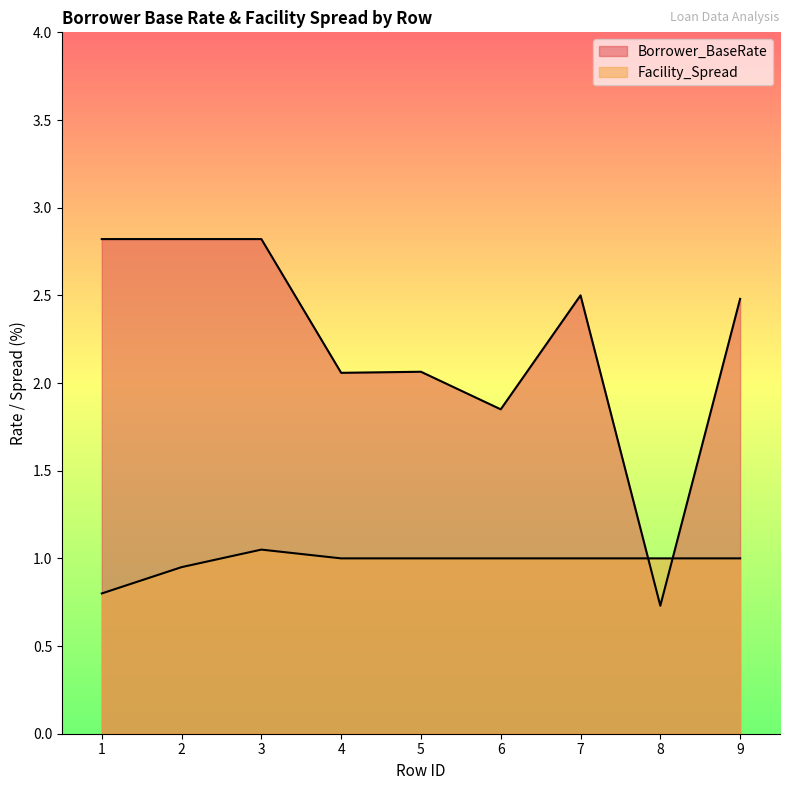

After their last crossing, which series has the higher values: Borrower_BaseRate or Facility_Spread?

Borrower_BaseRate